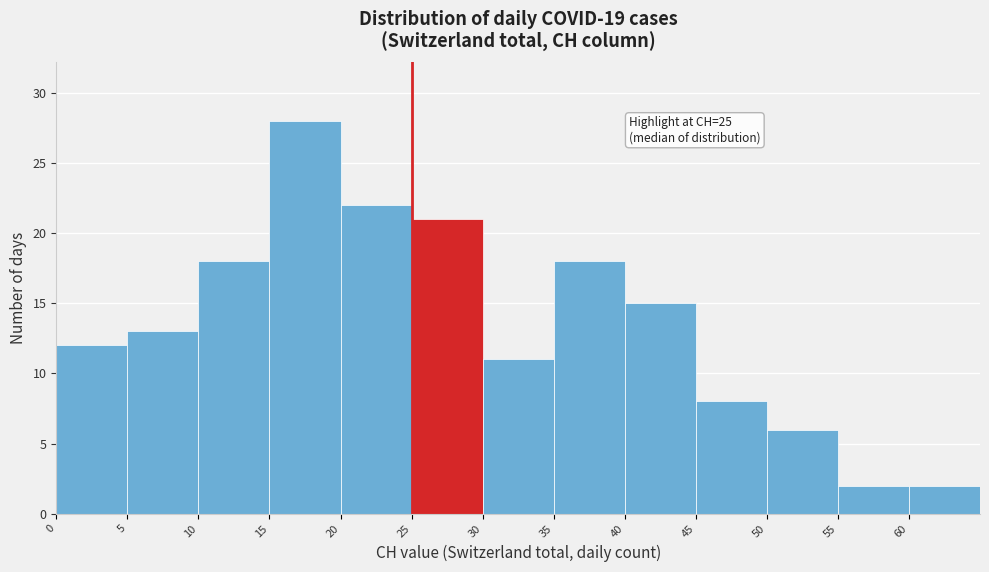

Over which range of the x-axis is the bar tallest?

15 to 20